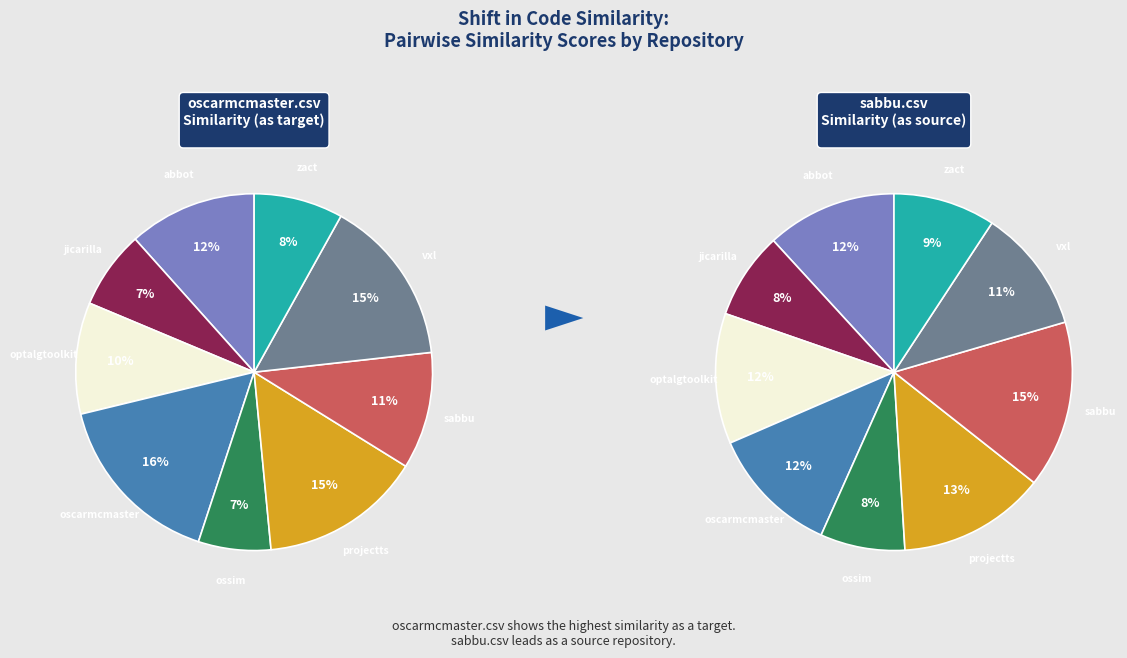

What is the smallest slice in the pie chart?

ossim.csv